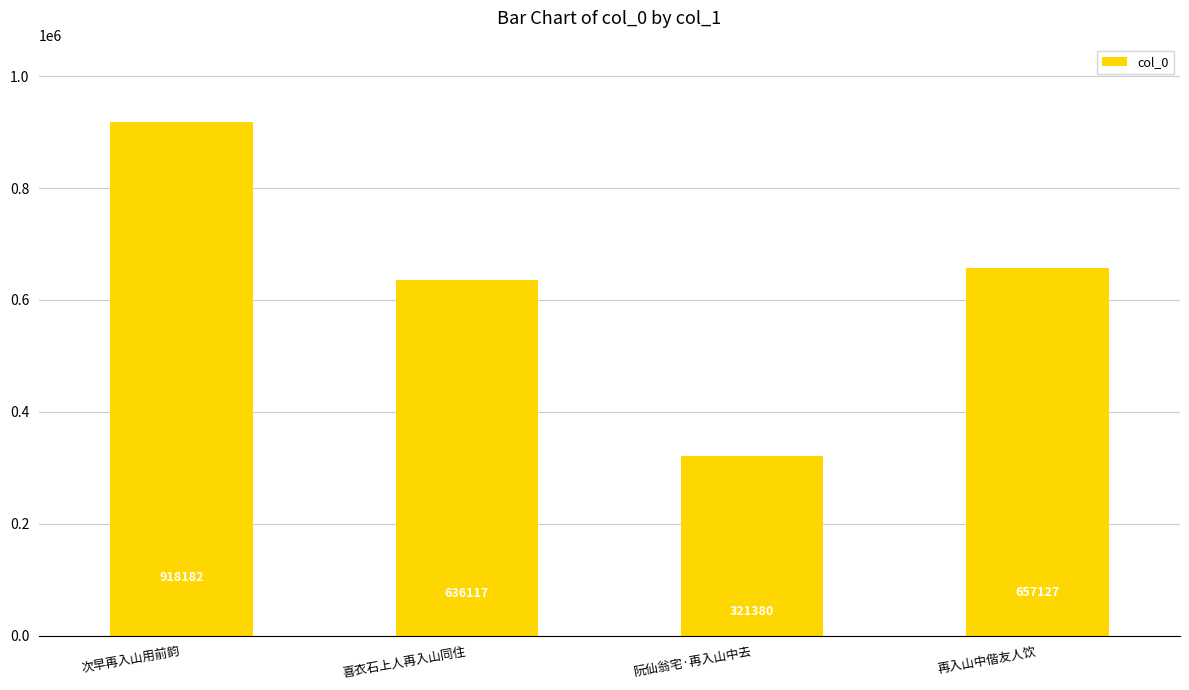

What is the value of the 1st bar from the left?

918182